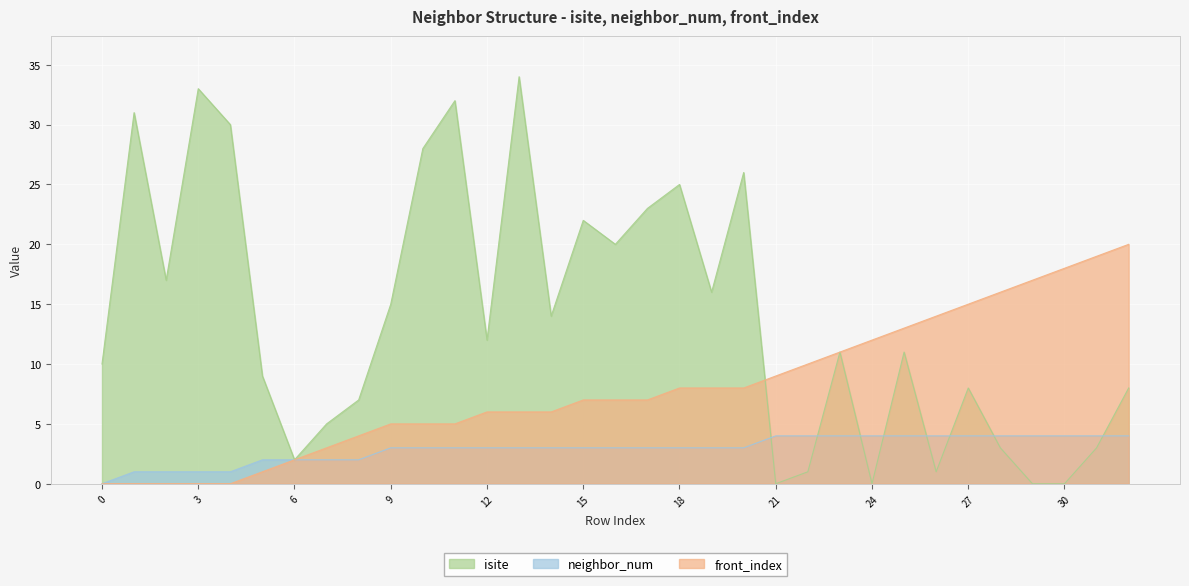

List the series in order of their overall mean, highest first.

isite, front_index, neighbor_num